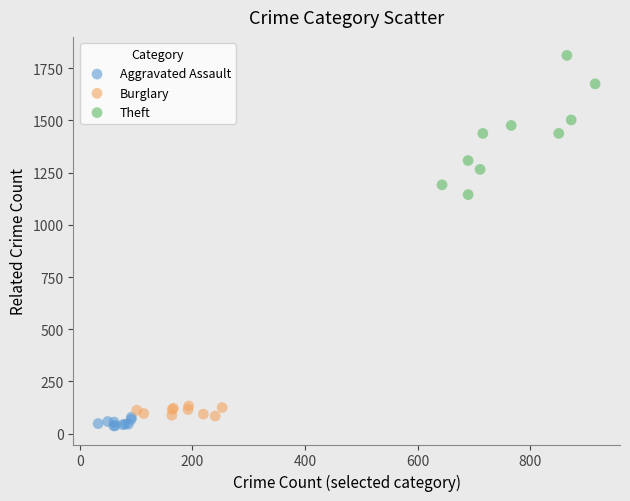

What are all the series names shown in the legend?

Aggravated Assault, Burglary, Theft